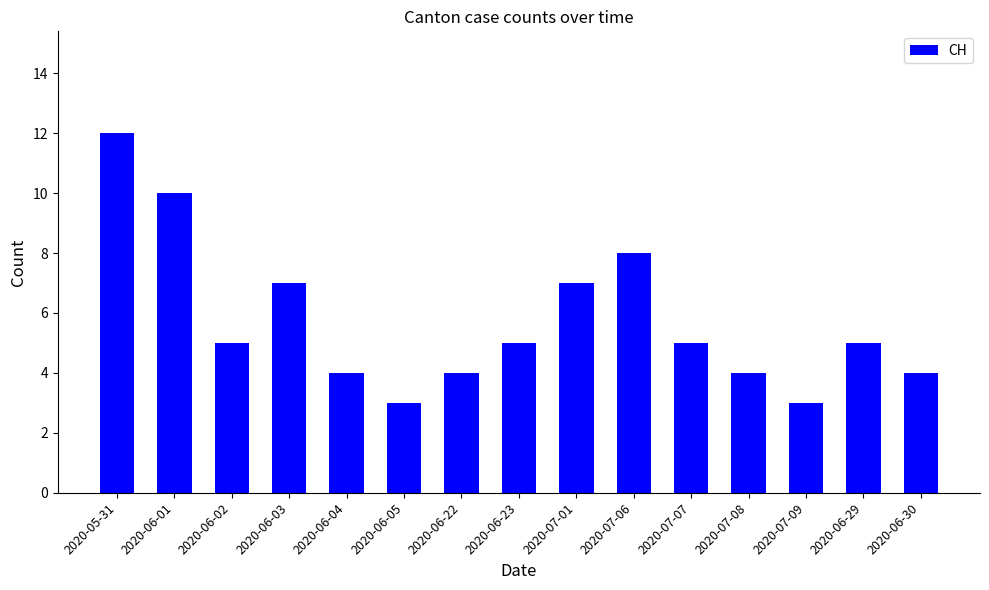

What is the maximum value shown in the chart?

12